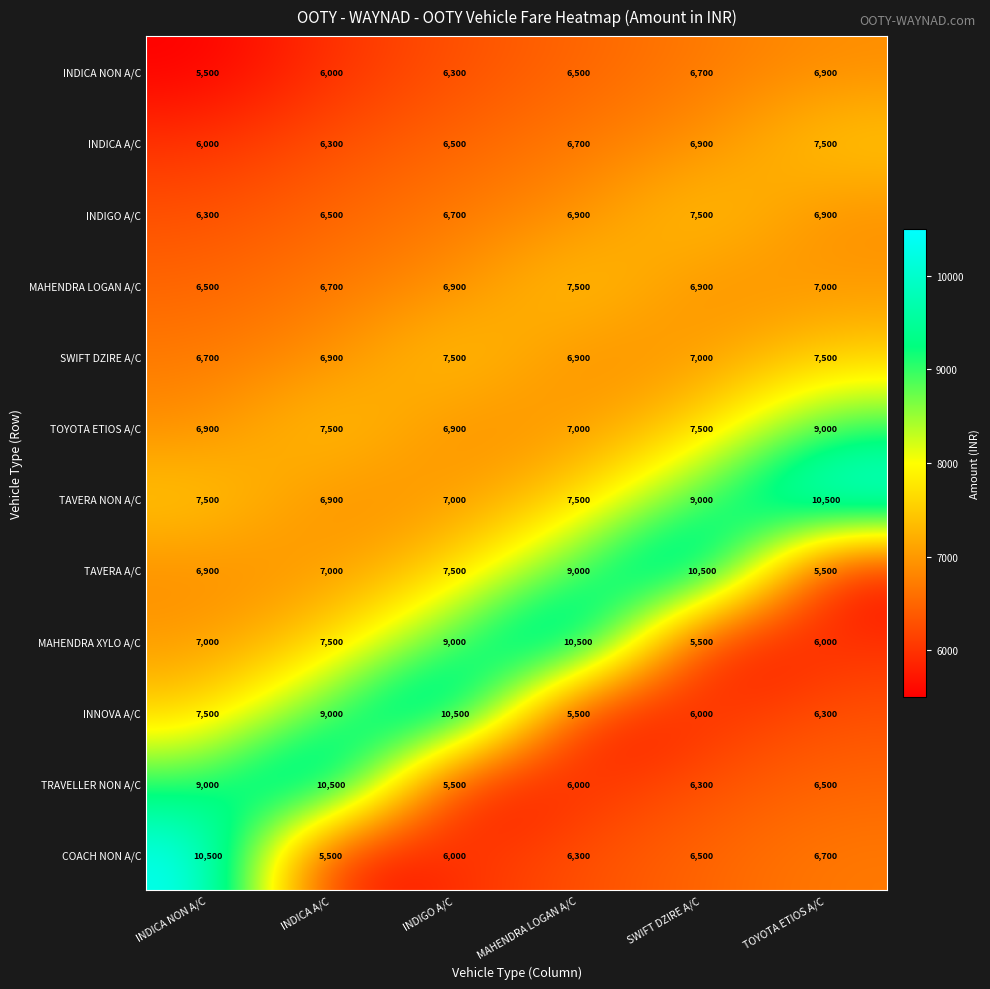

What is the minimum value shown in the chart?

5500